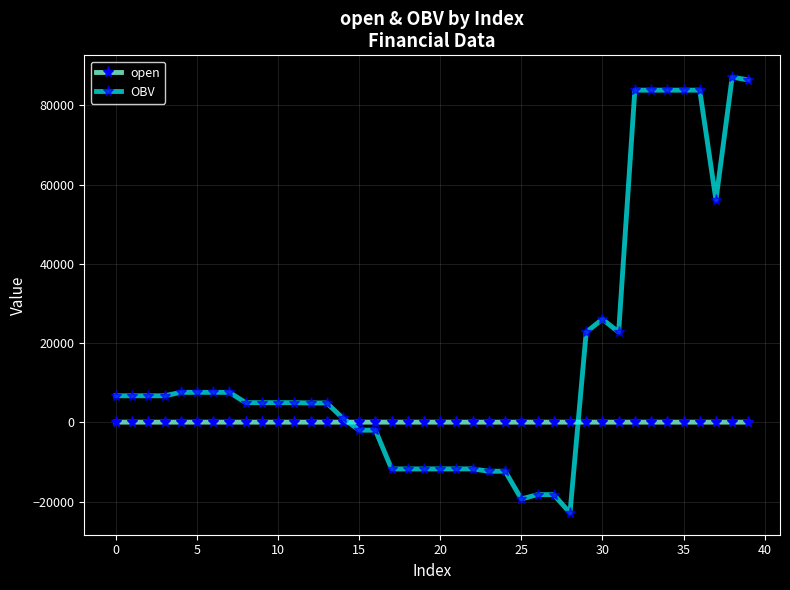

What is the difference between the second highest and second lowest values in the OBV series?

105749.6